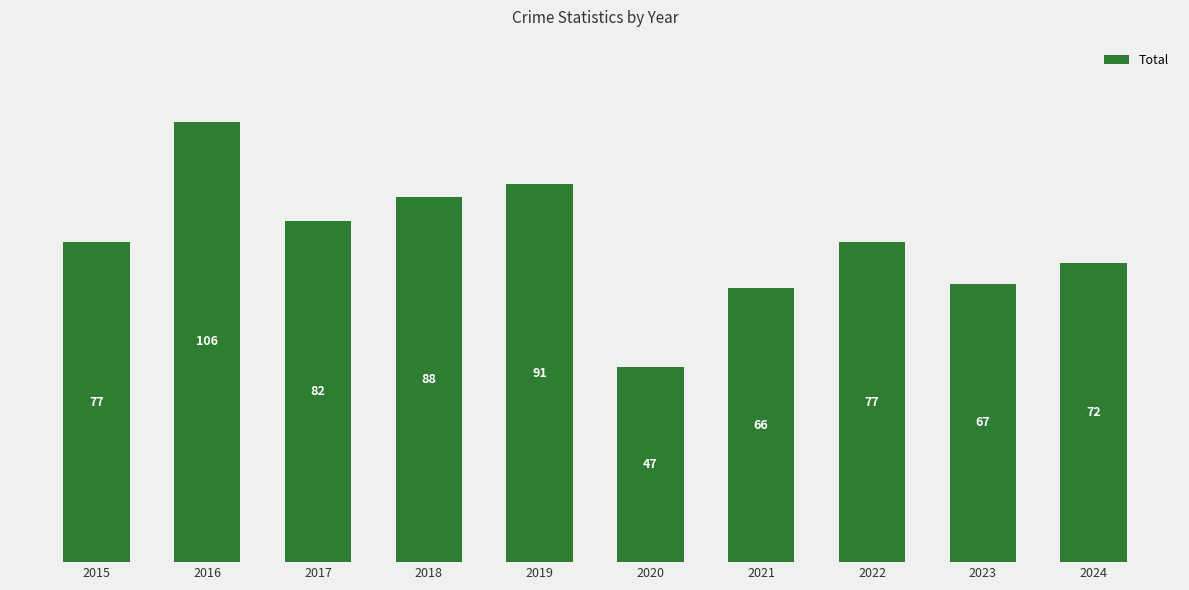

The value at 2019 is 31. True or false?

False